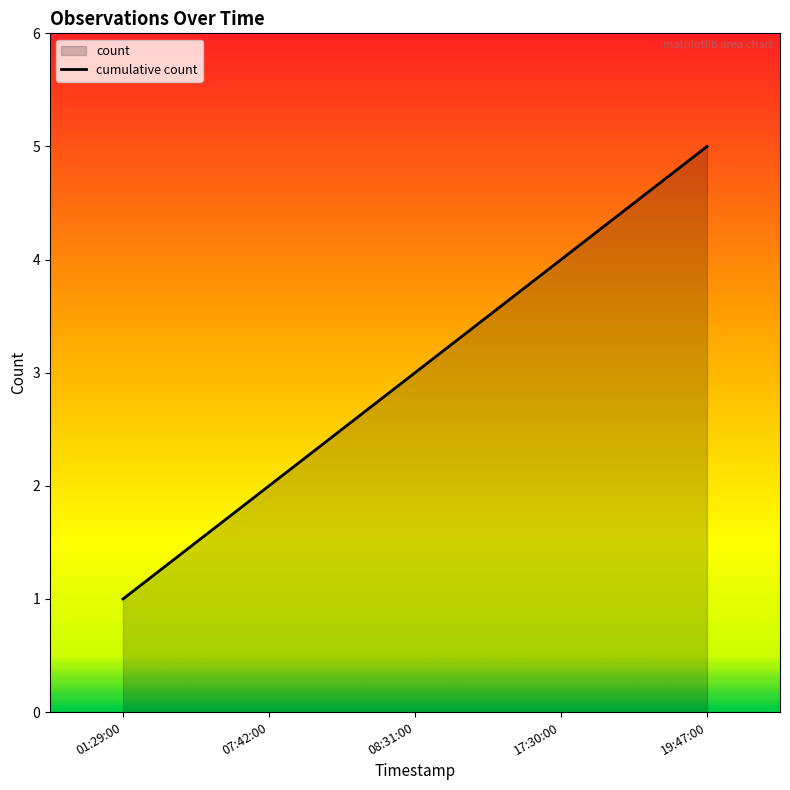

What is the label of the 1st point from the left?

01:29:00